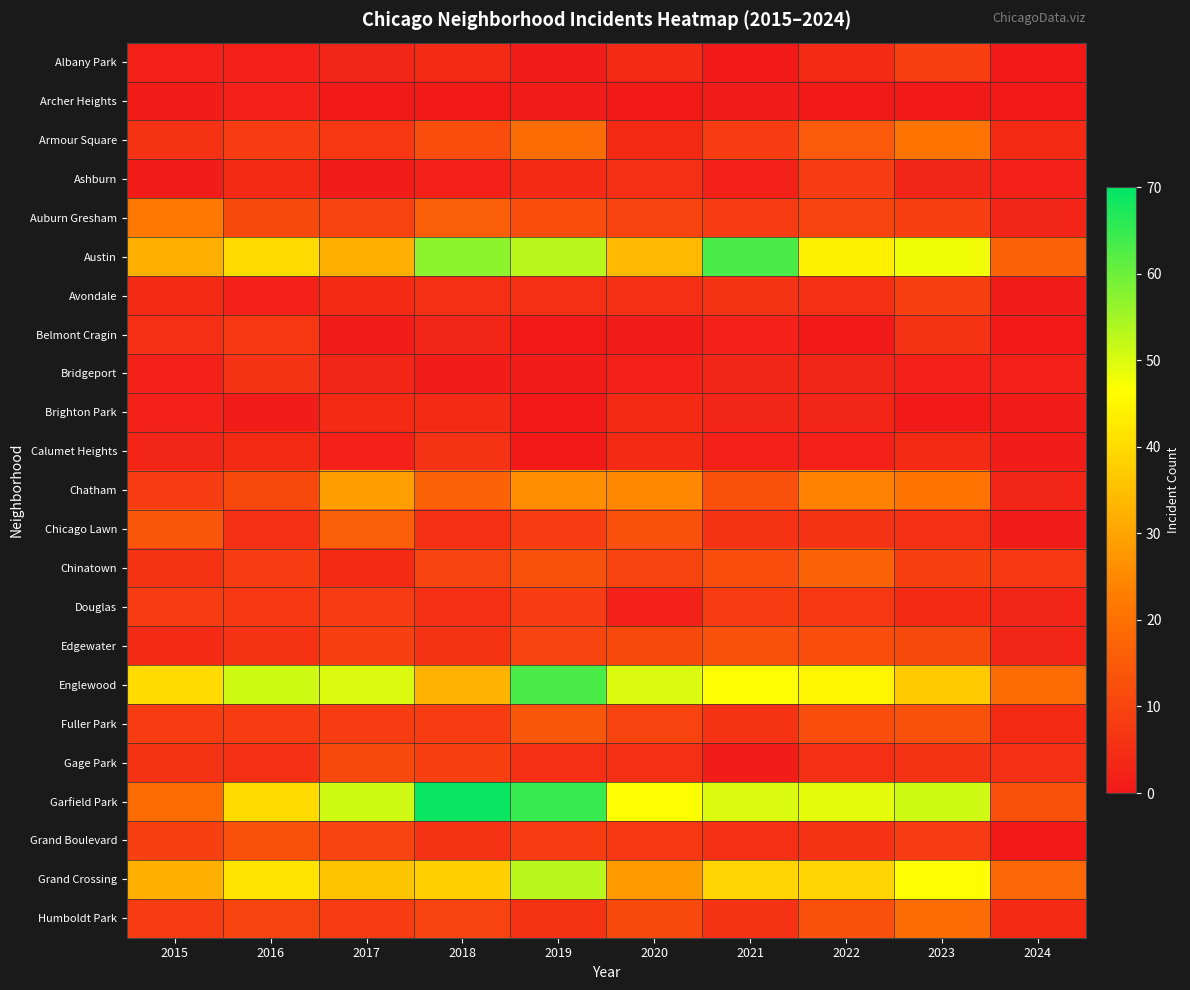

Rank the series at 2017 from highest to lowest value.

Garfield Park, Englewood, Grand Crossing, Austin, Chatham, Chicago Lawn, Gage Park, Auburn Gresham, Grand Boulevard, Edgewater, Douglas, Fuller Park, Humboldt Park, Armour Square, Avondale, Brighton Park, Chinatown, Albany Park, Bridgeport, Calumet Heights, Ashburn, Belmont Cragin, Archer Heights